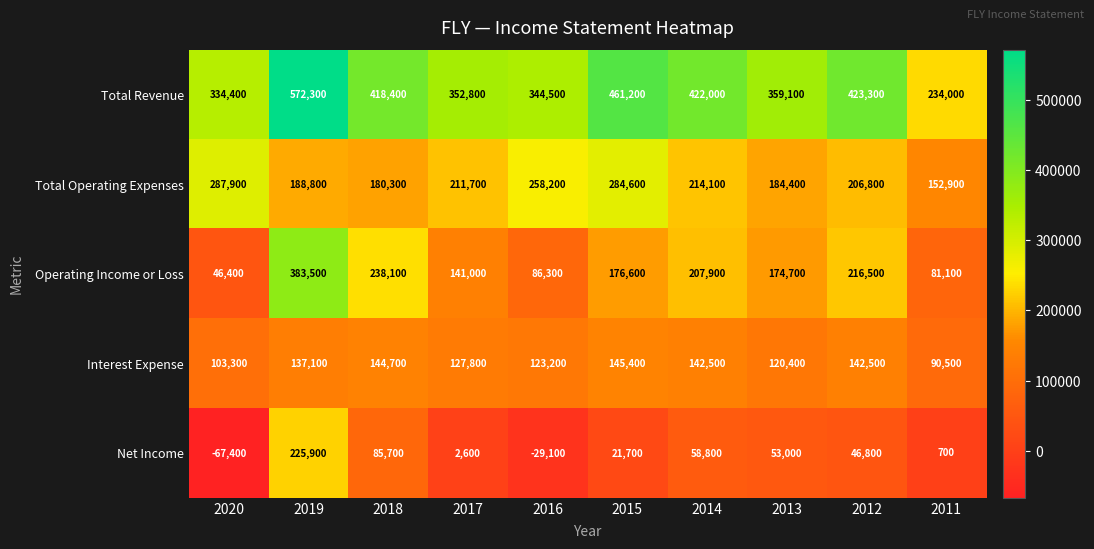

At 2013, list the series in order from largest to smallest.

Total Revenue, Total Operating Expenses, Operating Income or Loss, Interest Expense, Net Income